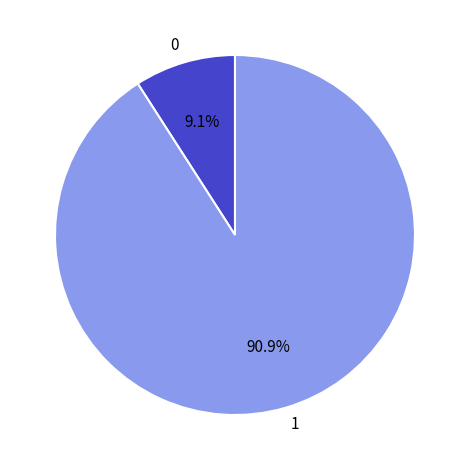

Is there any slice that represents more than half of the pie?

Yes